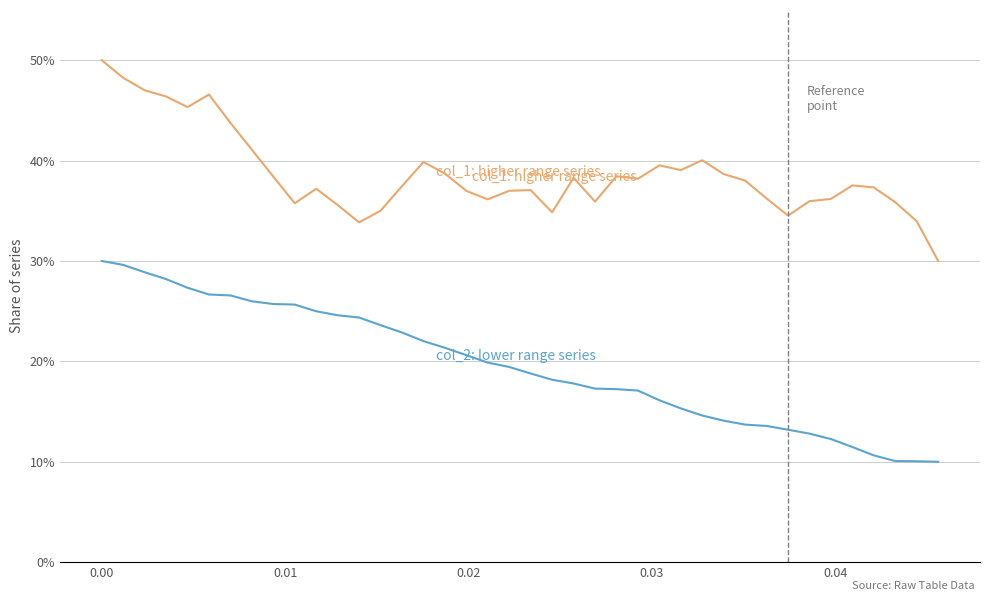

How many series are shown in this chart?

2